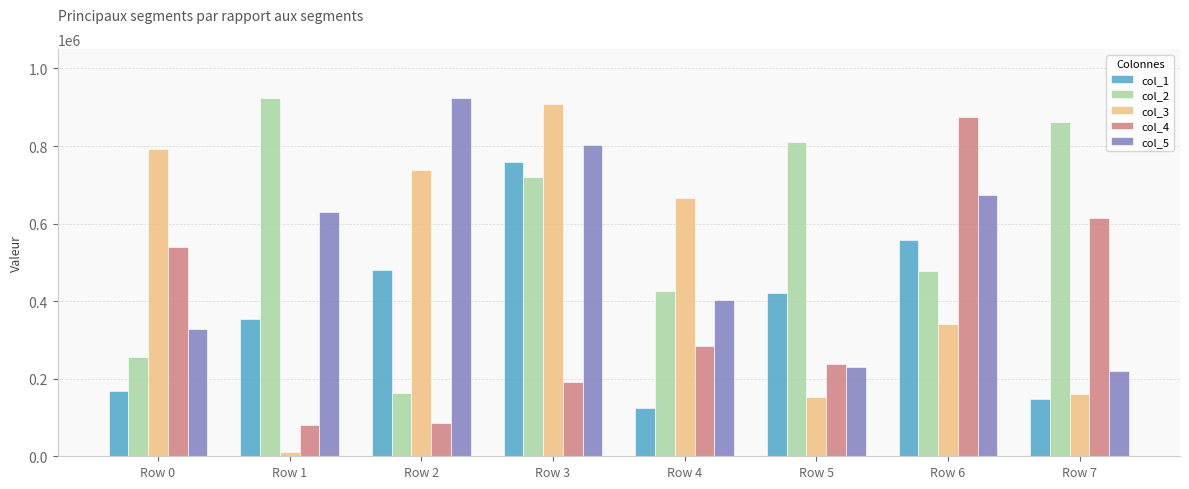

The value of col_3 at Row 1 is 10442. True or false?

True